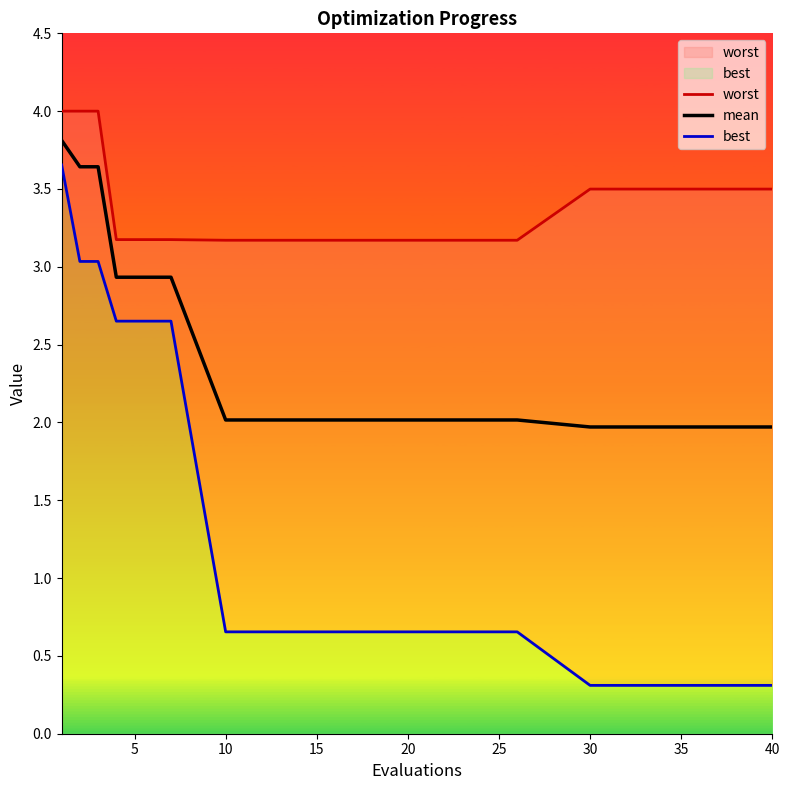

Is this an area chart (filled region under the line)?

No